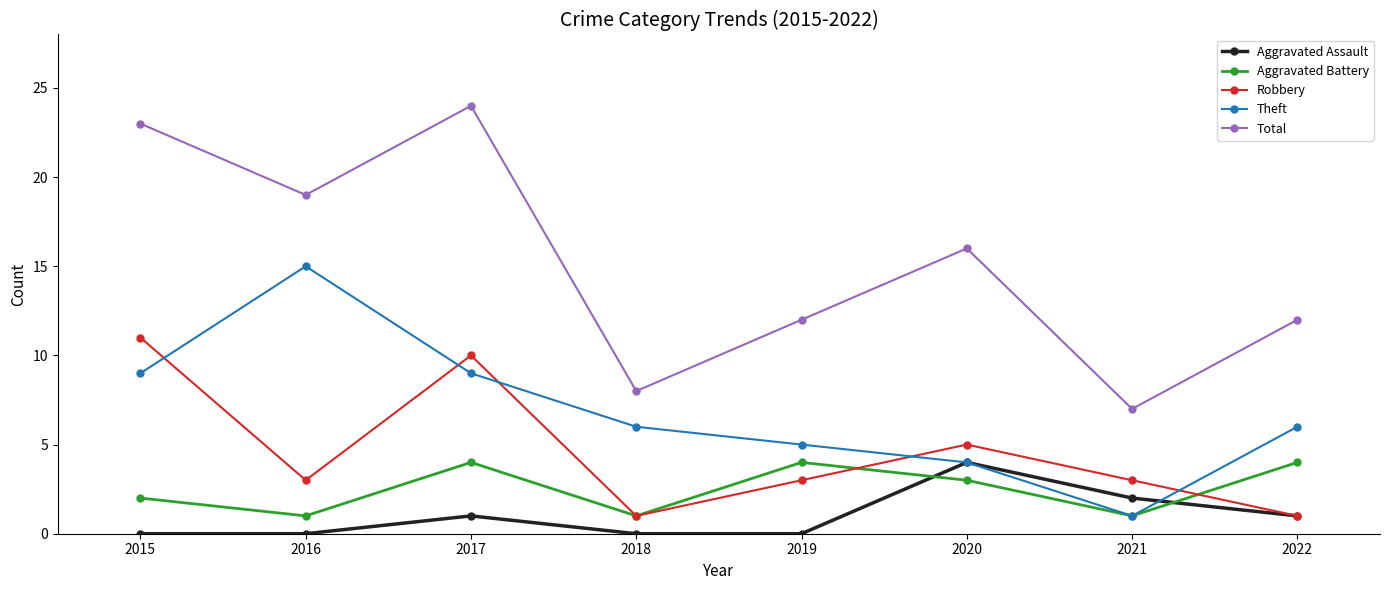

True or false: Aggravated Assault and Total intersect in this chart.

False